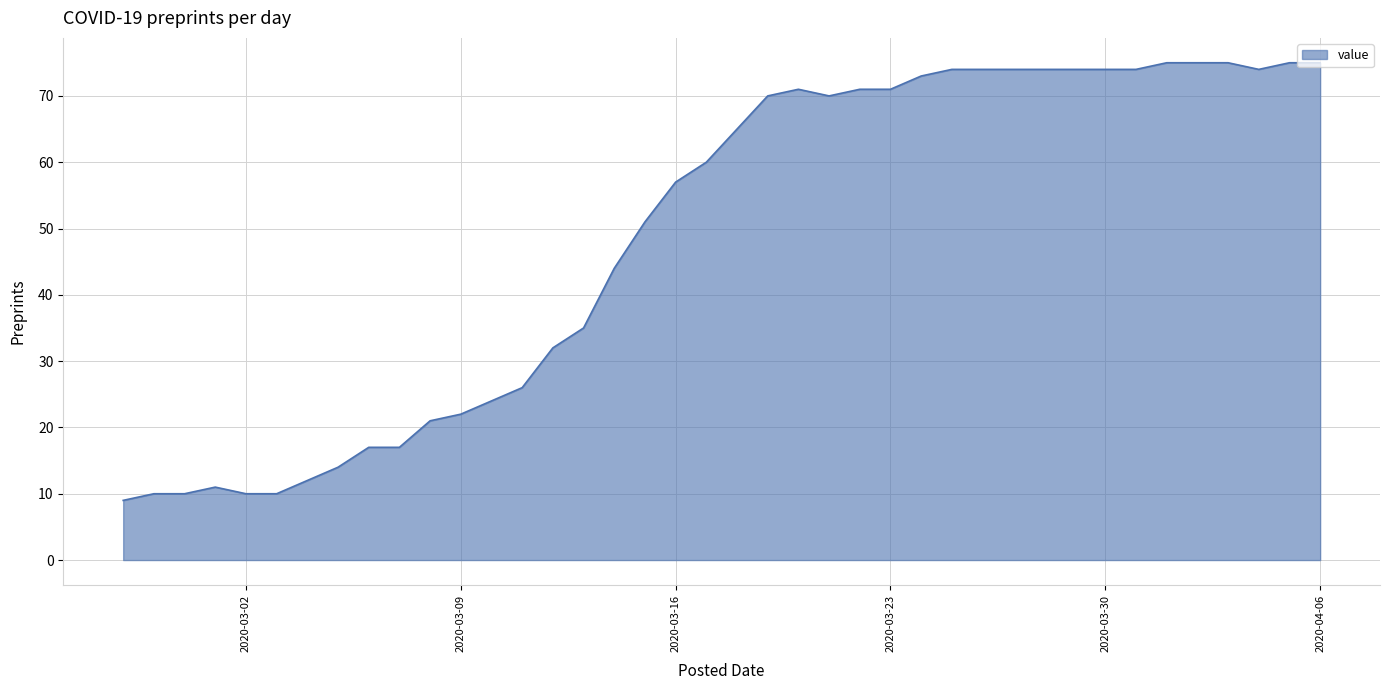

How many categories are shown in the chart?

40